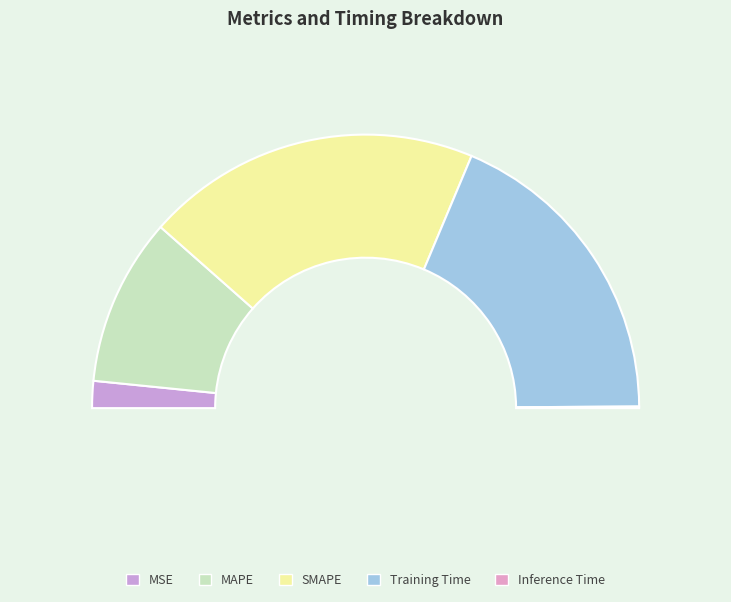

To the nearest percent, what is the combined percentage of Inference Time and MAPE?

20%